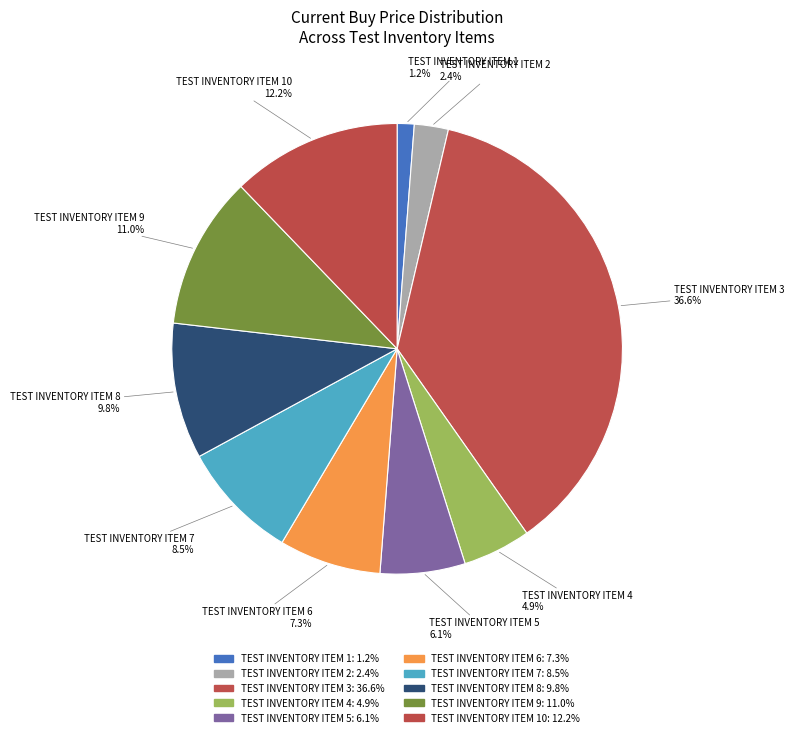

The TEST INVENTORY ITEM 9 slice represents 11% of the pie. True or false?

True